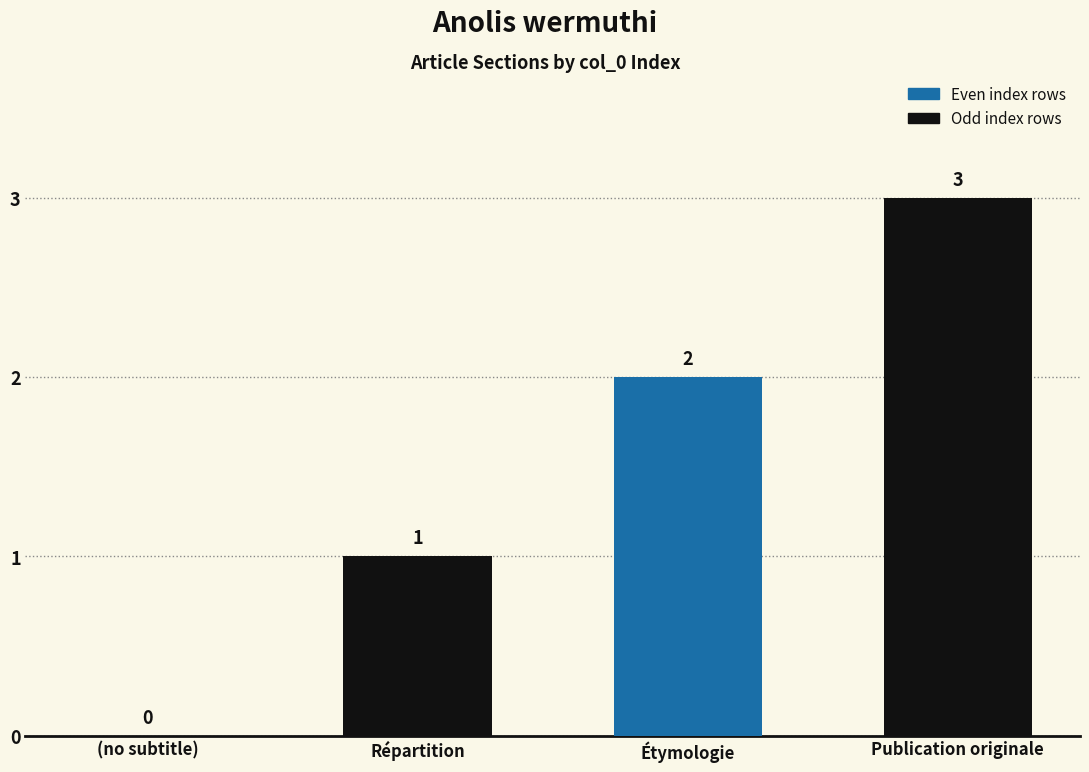

What is the greatest value displayed?

3